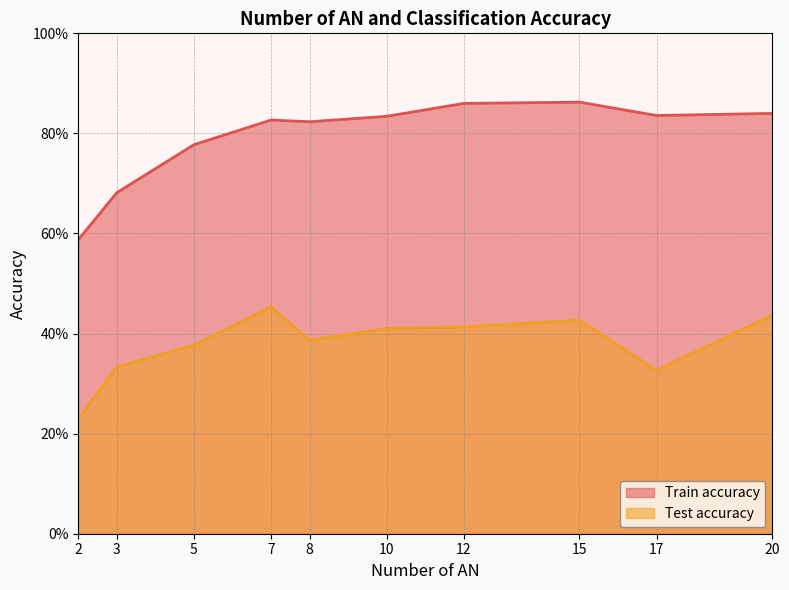

What is the difference between the maximum and minimum values in the Test accuracy series?

0.2